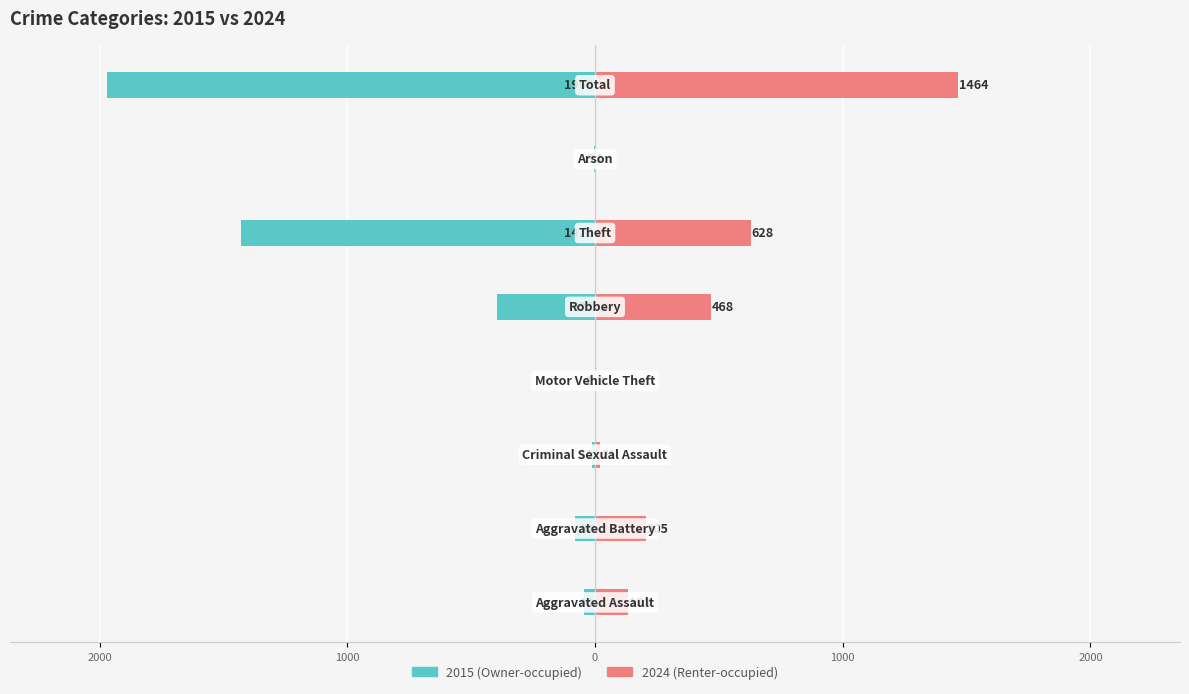

What is the label of the 6th bar from the right?

Criminal Sexual Assault